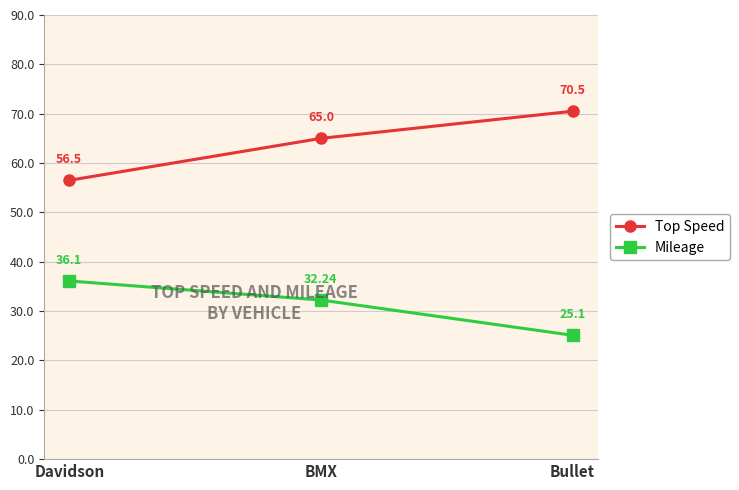

What is the label of the 2nd point from the right?

BMX